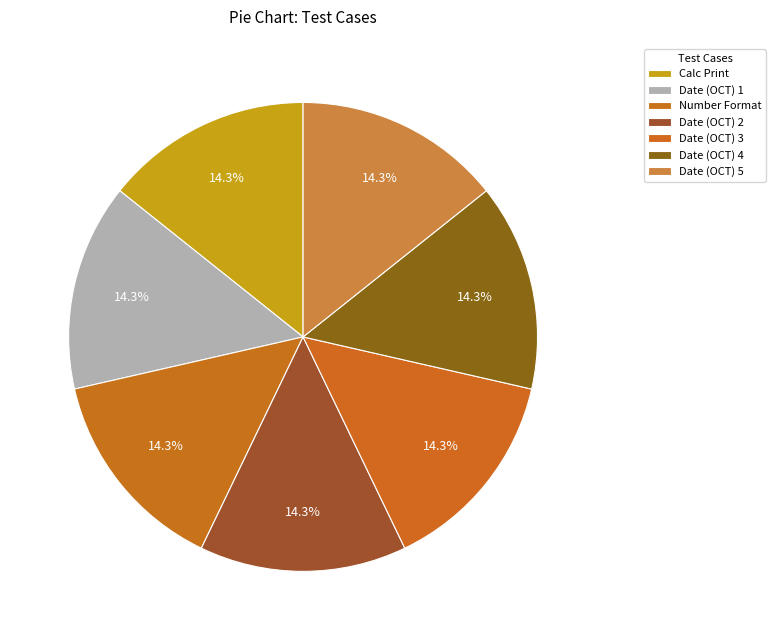

Count the number of slices in the pie.

7